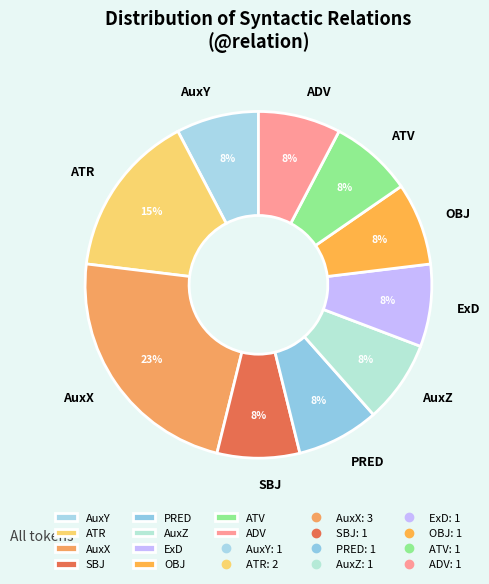

Is it true that ADV is 1% of the pie?

False